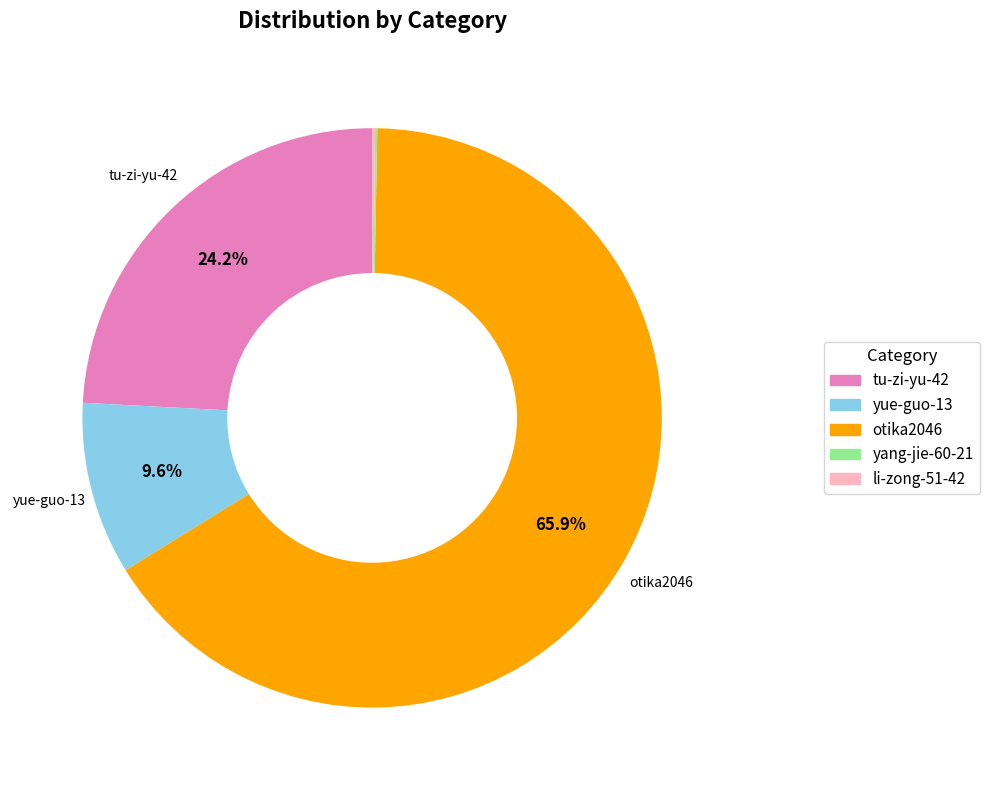

The yue-guo-13 slice represents 23% of the pie. True or false?

False